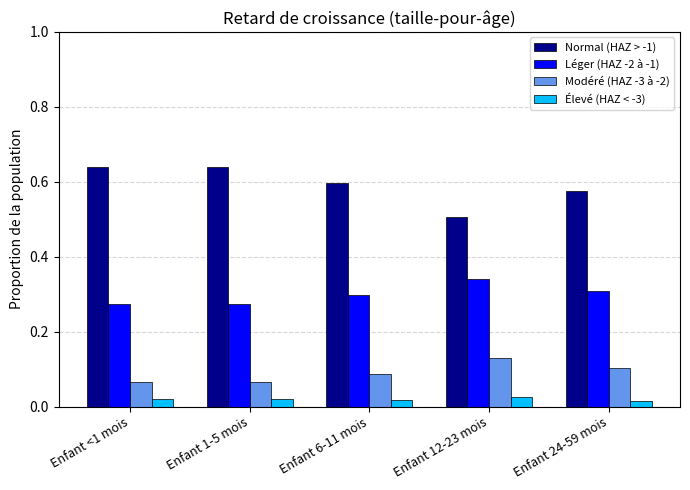

How many distinct data groups are displayed?

4